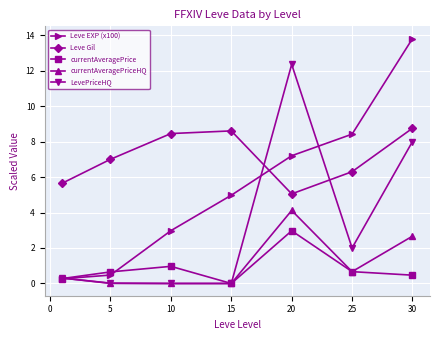

What is the value of the currentAveragePrice point at the 6th from the left?

0.7